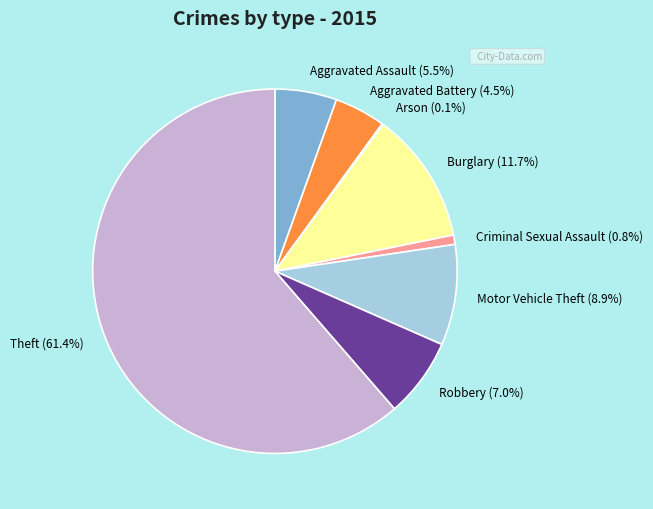

Which slice is the largest?

Theft